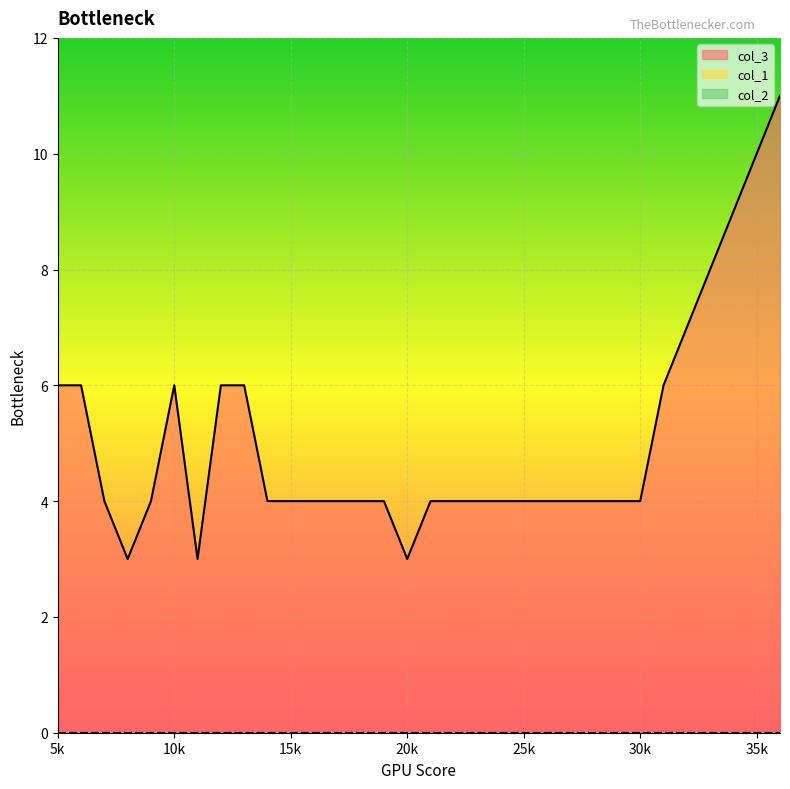

Rank the categories by col_2 value from highest to lowest.

5, 6, 7, 8, 9, 10, 11, 12, 13, 14, 15, 16, 17, 18, 19, 20, 21, 22, 23, 24, 25, 26, 27, 28, 29, 30, 31, 32, 33, 34, 35, 36